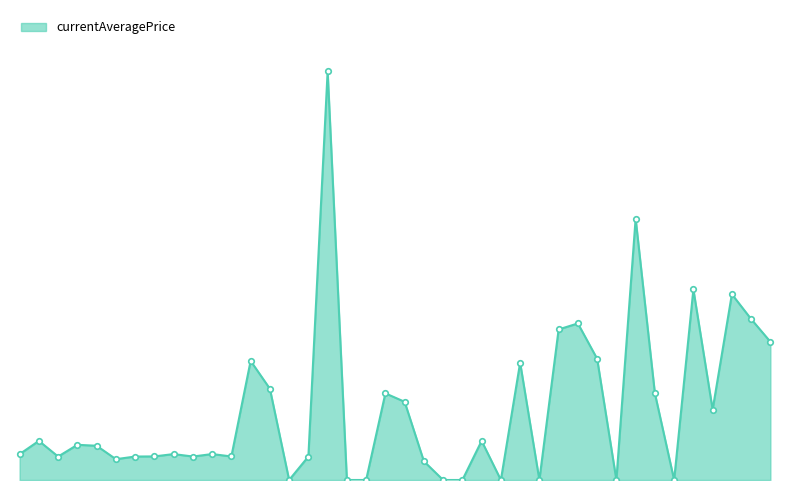

What is the value of the 4th point from the left?

3307.0